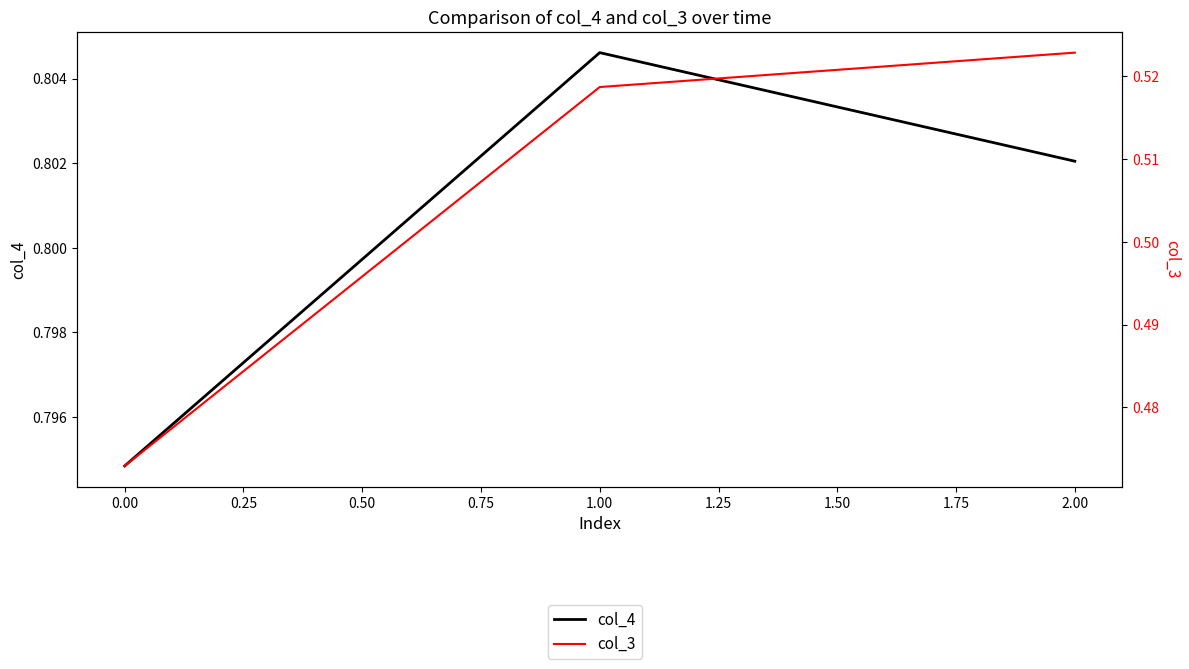

True or false: col_3 has a value of 0.3 at 0.25.

False